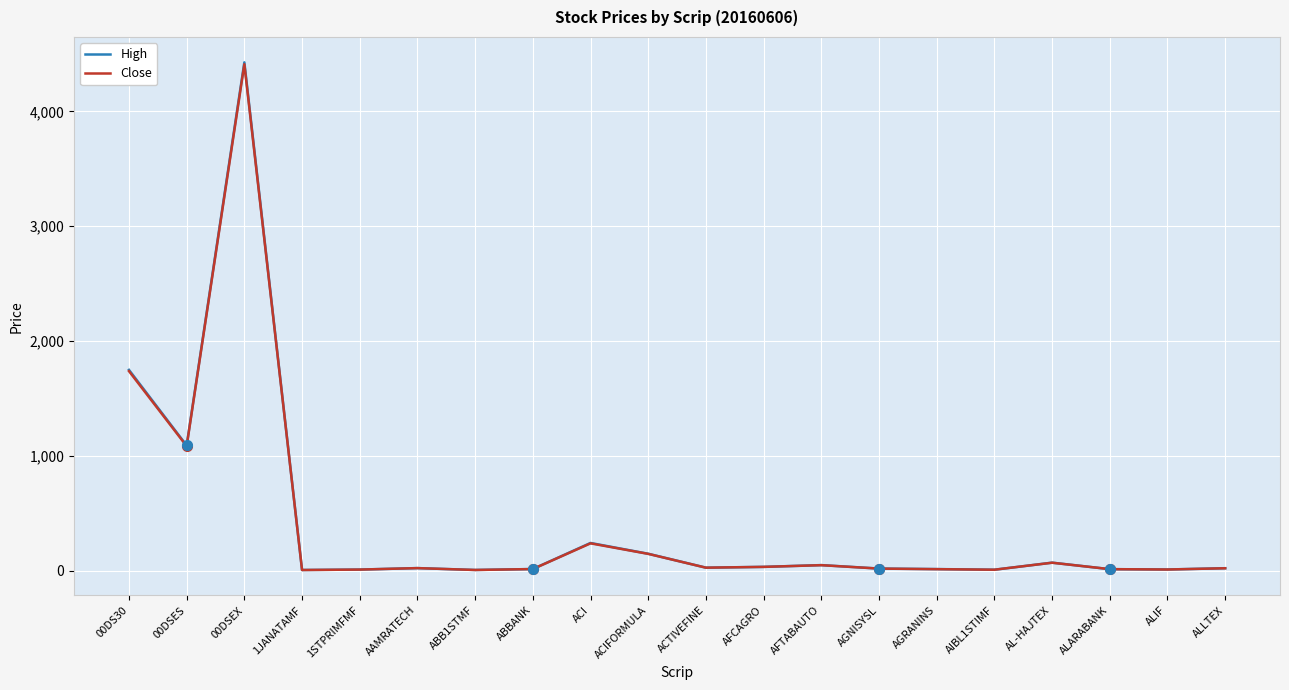

What position from the right is AIBL1STIMF?

5